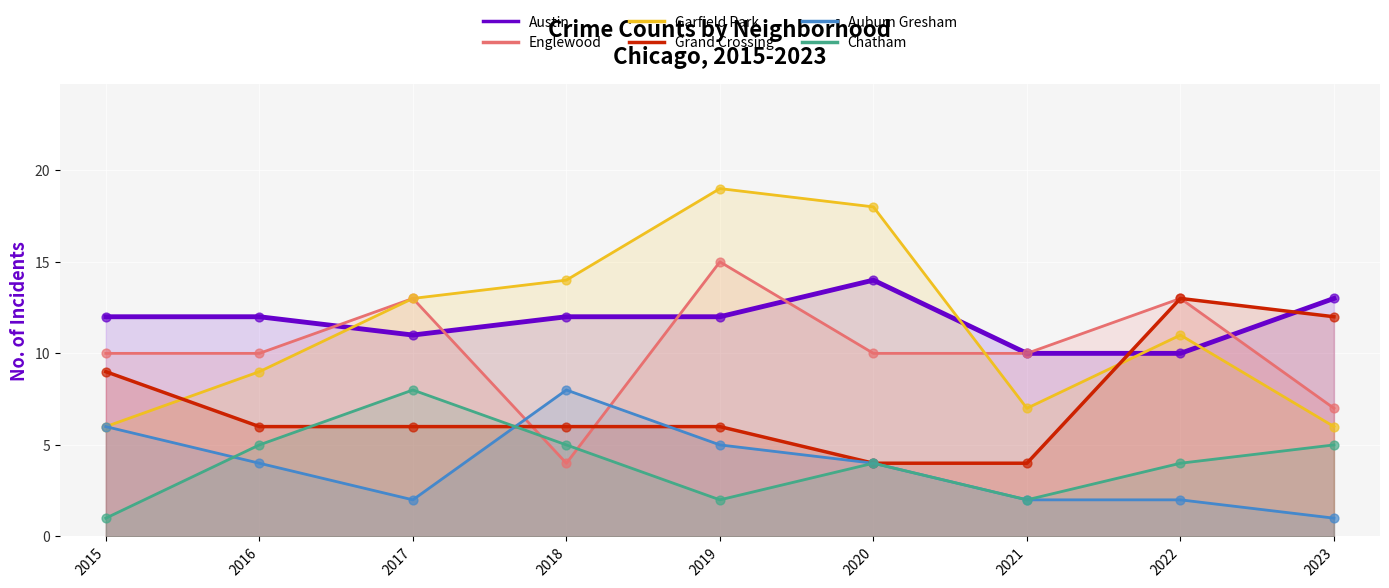

At how many categories does at least one series exceed 18?

1